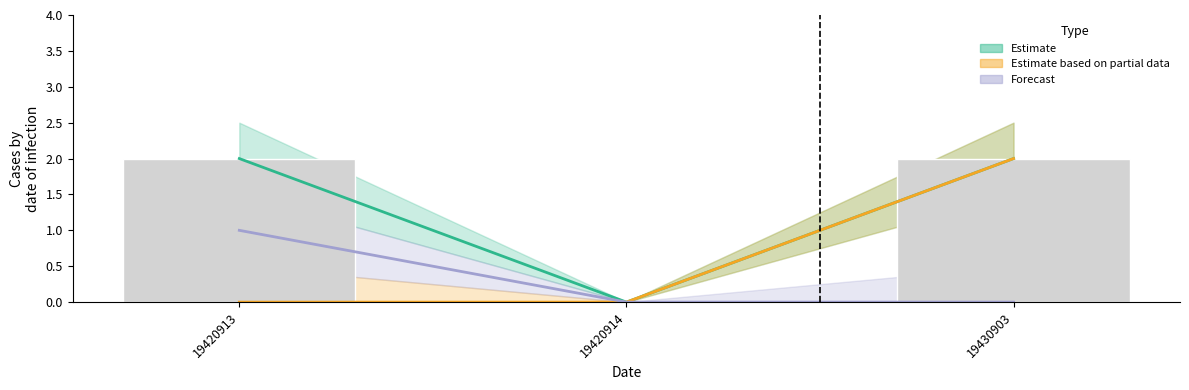

List the series in order of their overall mean, lowest first.

Forecast, Estimate based on partial data, Estimate